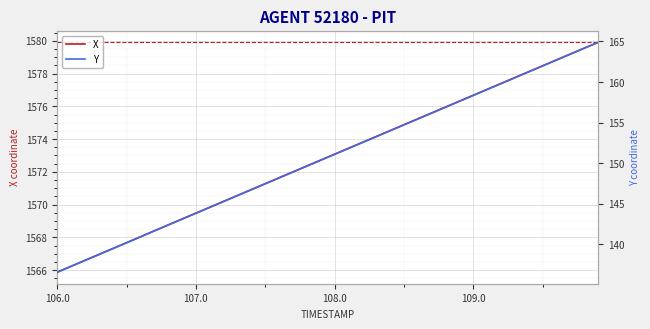

Is it true that X equals 654.9 at 107.0?

False